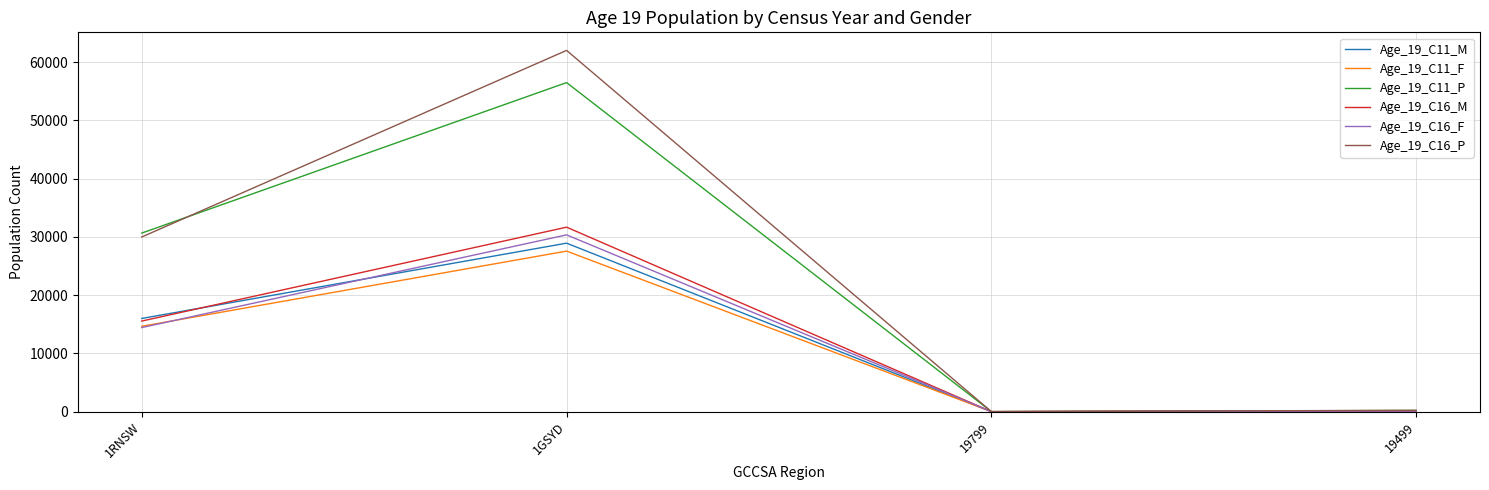

How many series are shown in this chart?

6